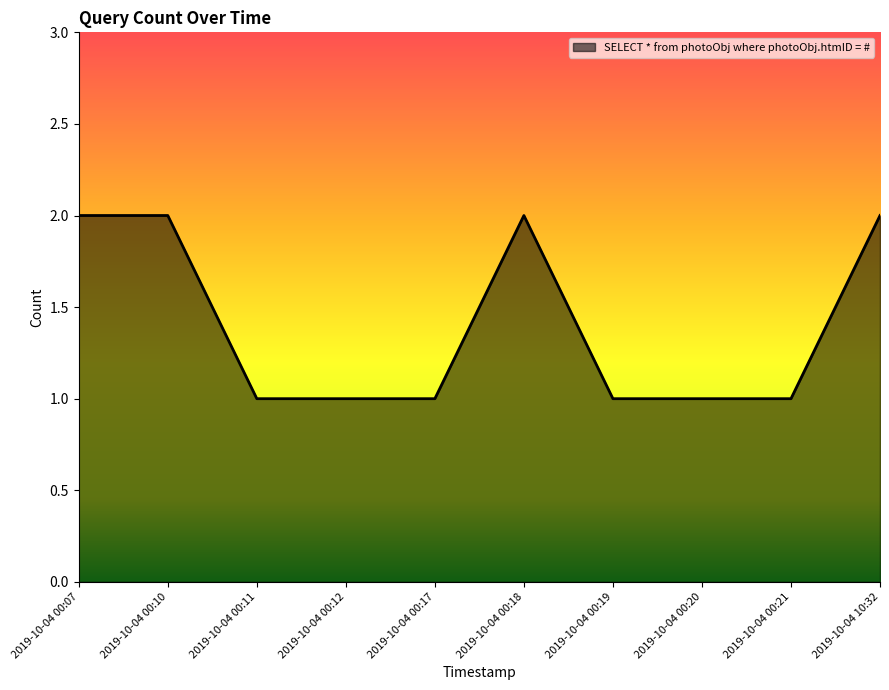

Between 2019-10-04 00:21 and 2019-10-04 10:32, which is larger?

2019-10-04 10:32